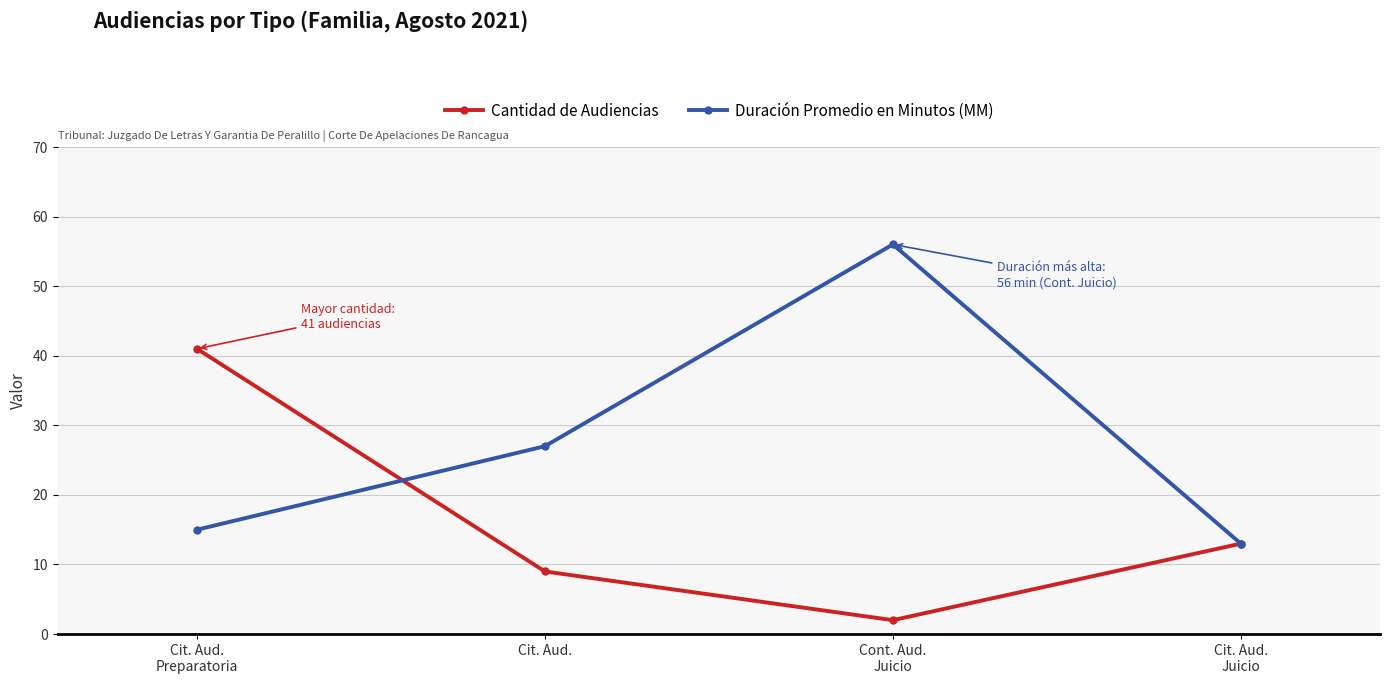

Rank the categories by Cantidad de Audiencias value from highest to lowest.

Cit. Aud.
Preparatoria, Cit. Aud.
Juicio, Cit. Aud., Cont. Aud.
Juicio